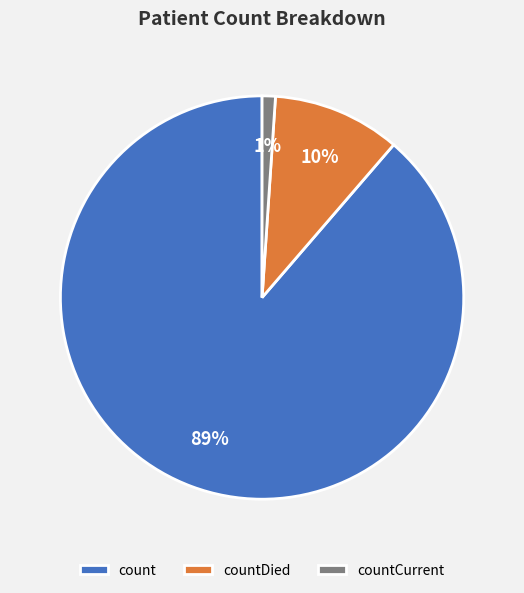

Which has a higher value, count or countCurrent?

count